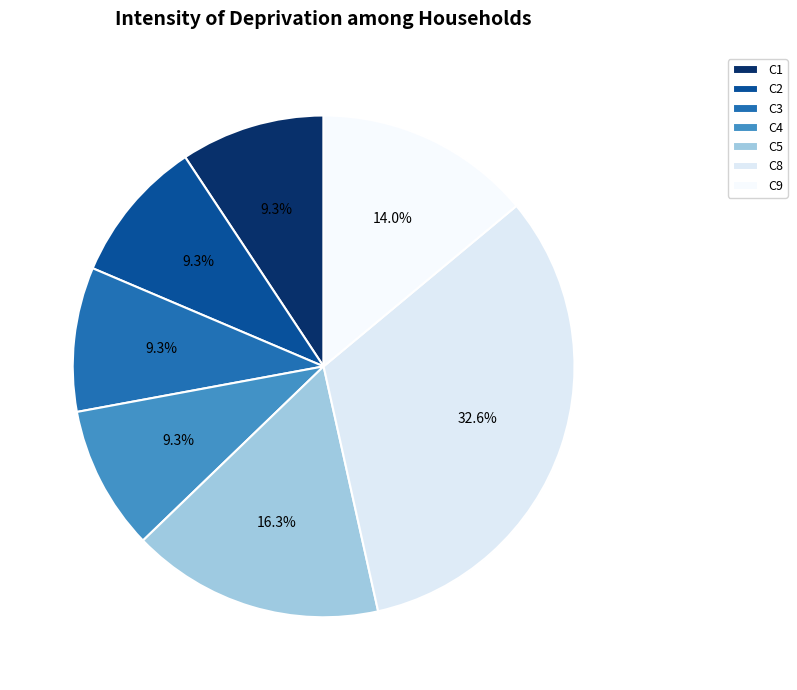

To the nearest percent, what is the combined percentage of C4 and C2?

19%